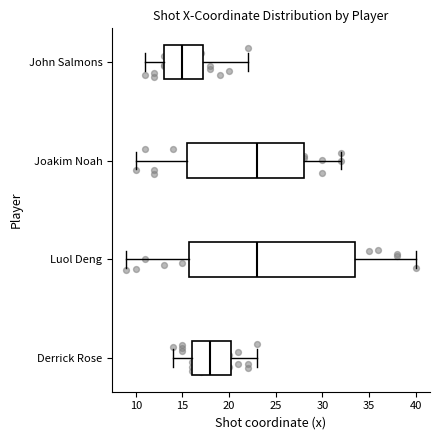

Where does the median line of the box for Derrick Rose sit on the x-axis? The values are not printed on the chart, so give them approximately, as read against the axis.

18.0